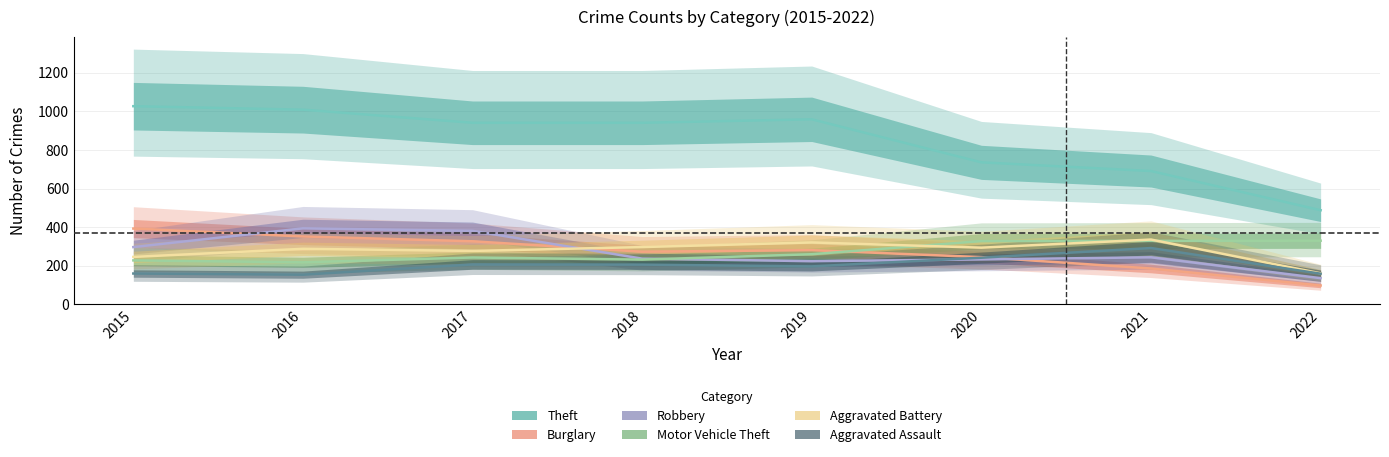

At which category is the sum across all series the highest?

2016